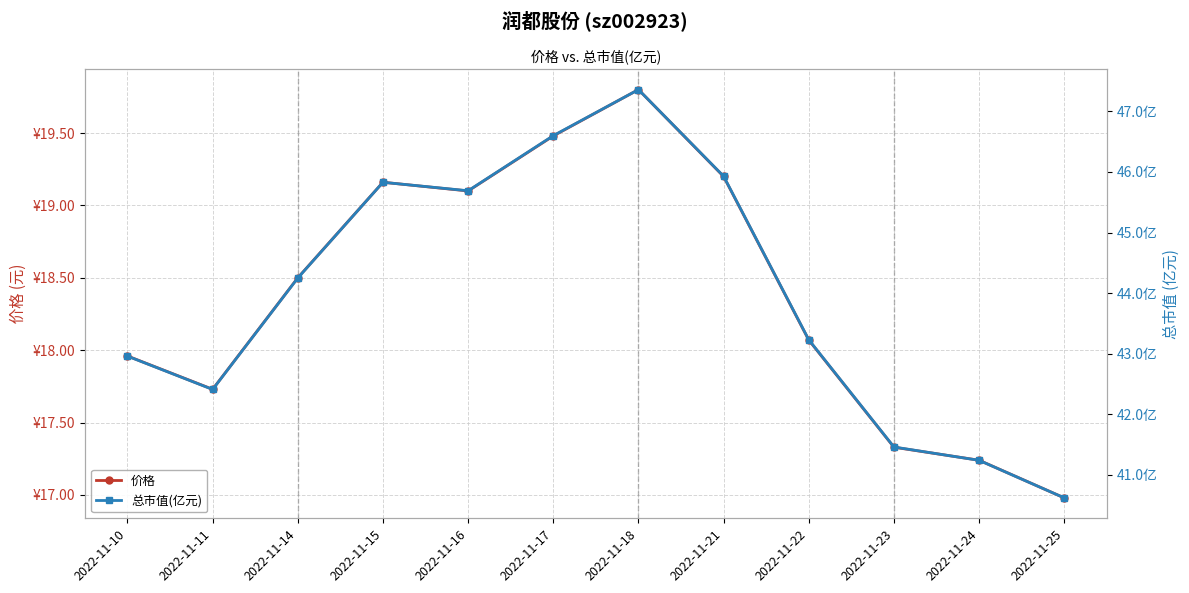

At which label does 价格 reach its minimum?

2022-11-25